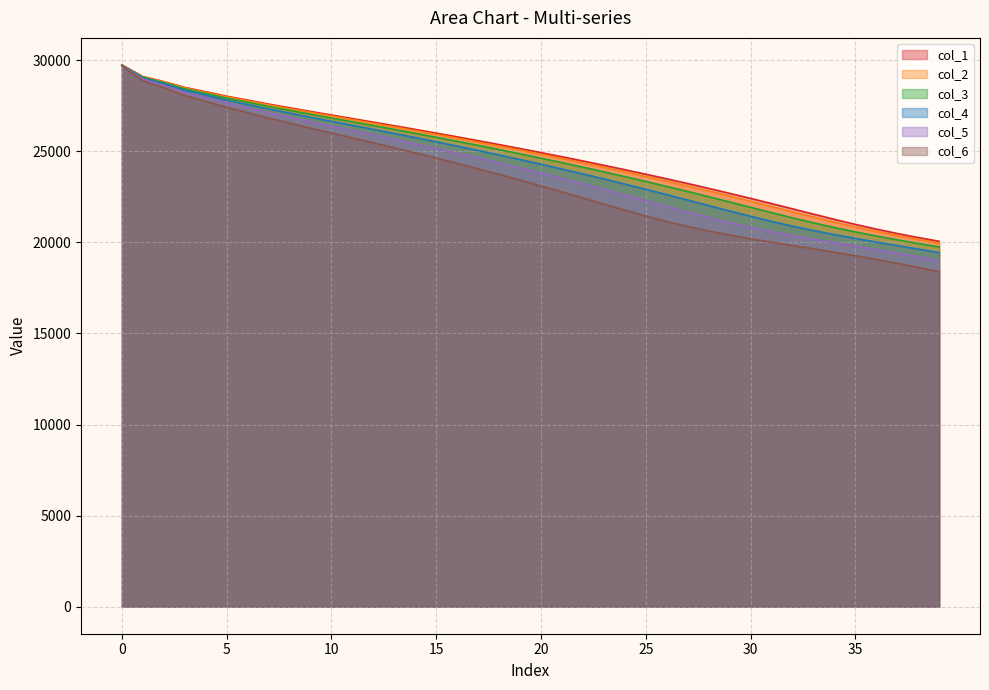

True or false: col_2 has a value of 12188.7 at 10.

False